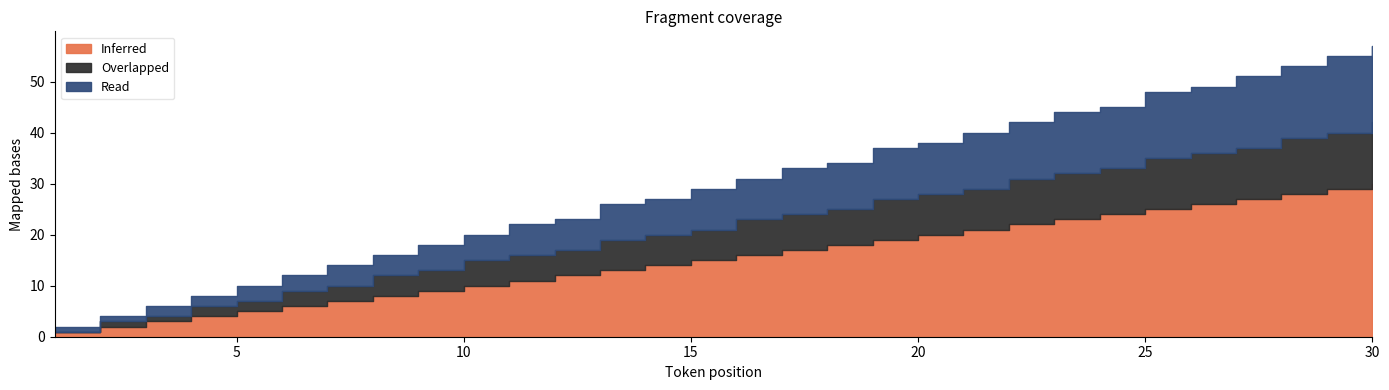

What is the difference between the maximum and minimum values in the Inferred series?

29